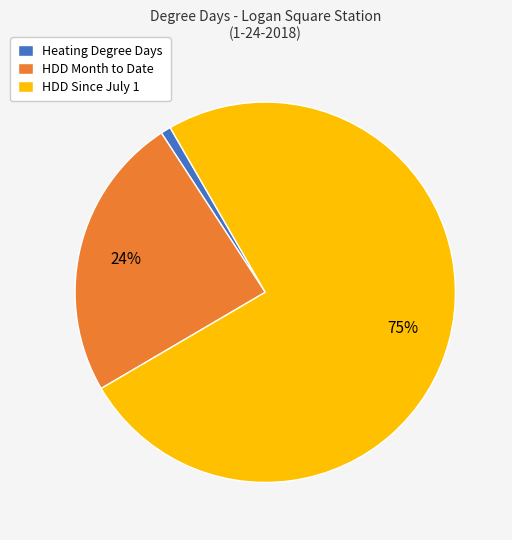

To the nearest percent, what is the combined percentage of HDD Since July 1 and Heating Degree Days?

76%